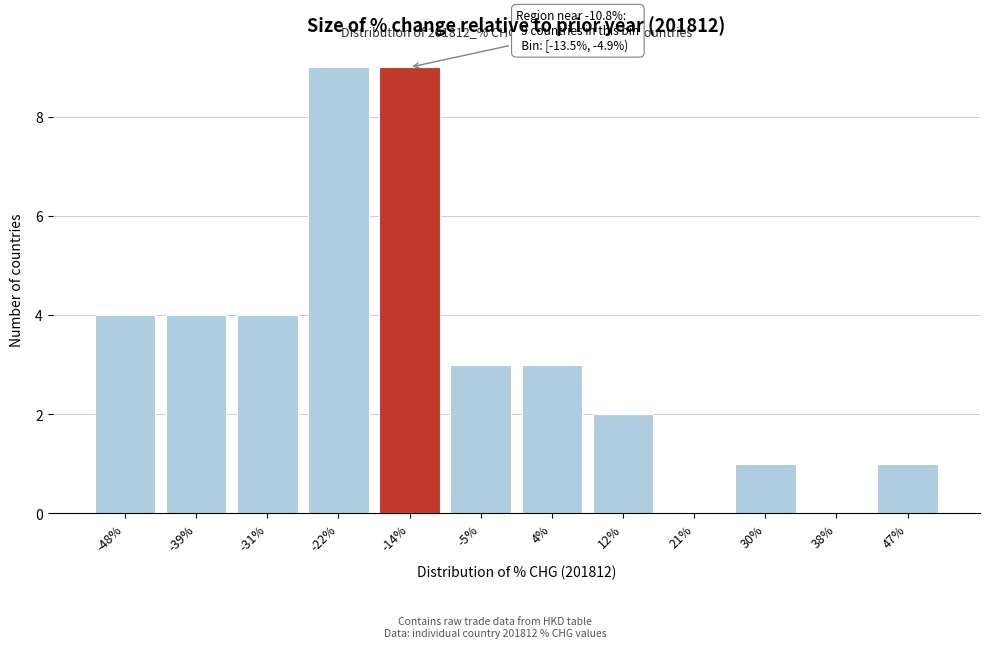

Reading right to left, list all the values displayed in this chart.

47%=1	38%=0	30%=1	21%=0	12%=2	4%=3	-5%=3	-14%=9	-22%=9	-31%=4	-39%=4	-48%=4